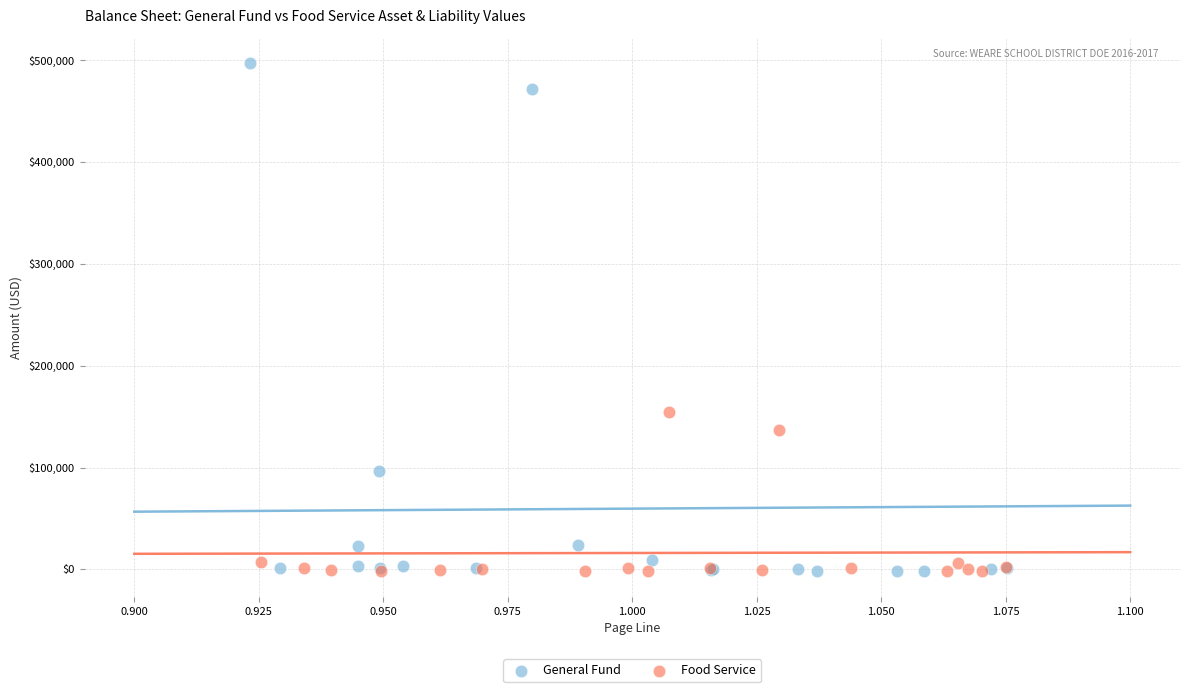

Which series has the largest Y range (max minus min)?

General Fund